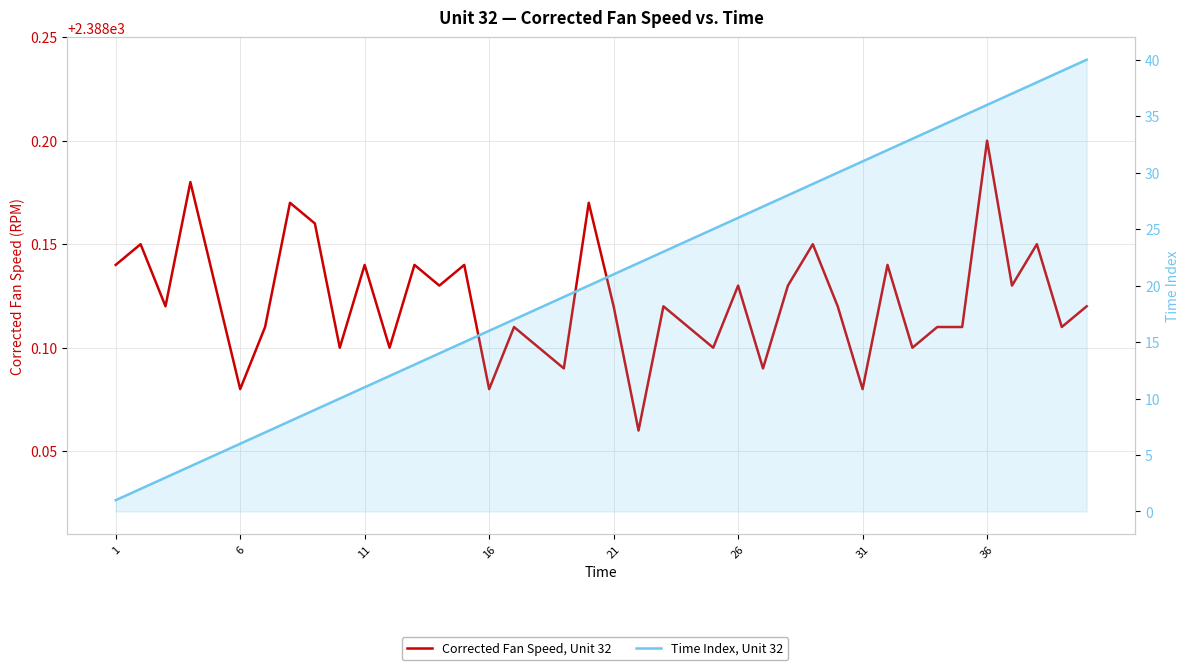

What is the sum of all Corrected Fan Speed, Unit 32 values?

95524.9